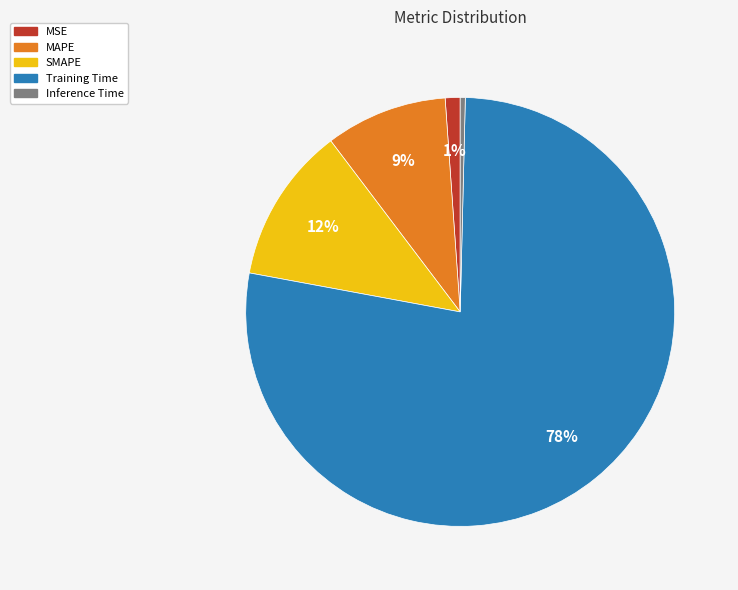

Rank the categories by value from lowest to highest.

Inference Time, MSE, MAPE, SMAPE, Training Time